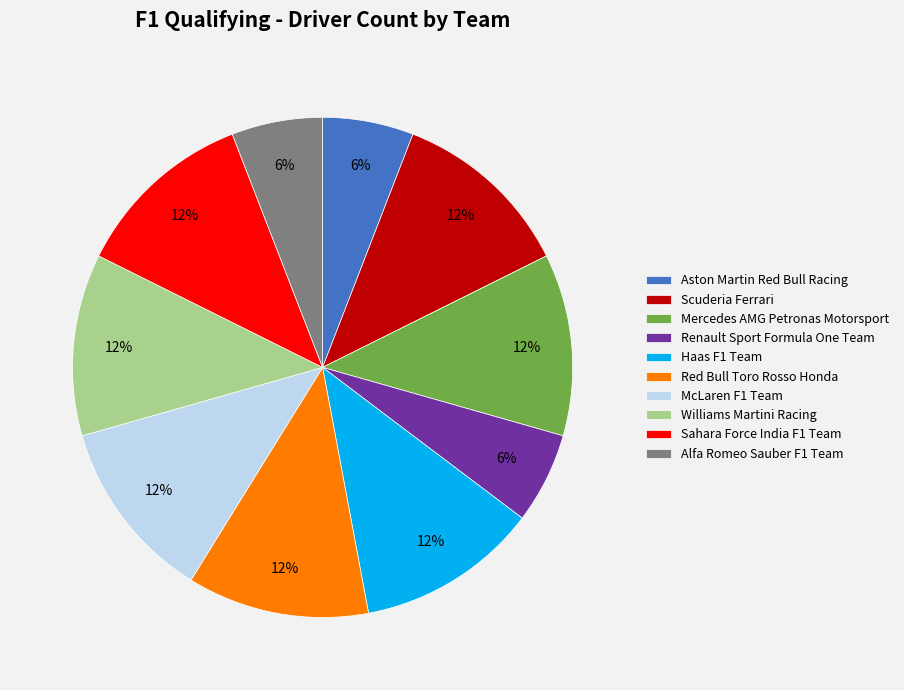

What percentage is the Williams Martini Racing slice, to the nearest percent?

12%